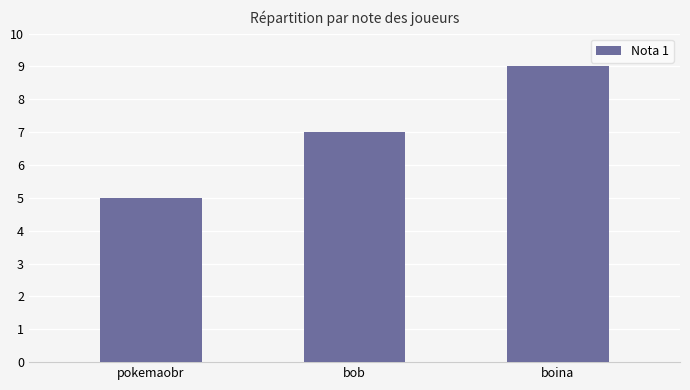

What value does the data have at pokemaobr?

5